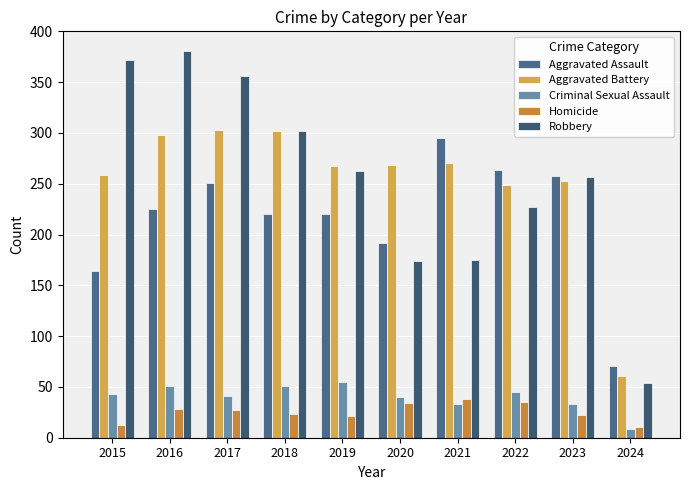

Are the bars horizontal?

No